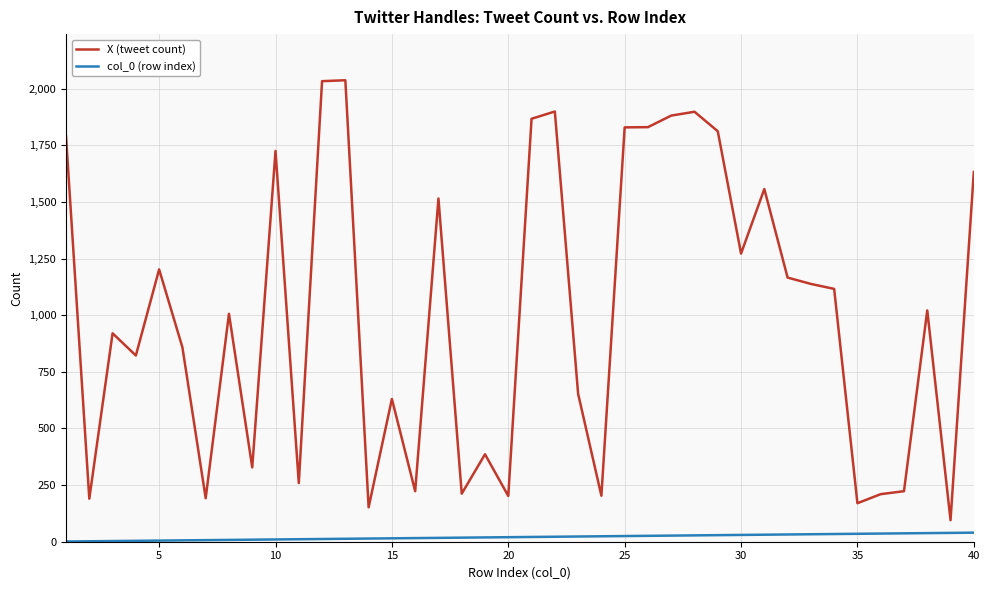

What is the difference between the maximum and minimum values in the X (tweet count) series?

1942